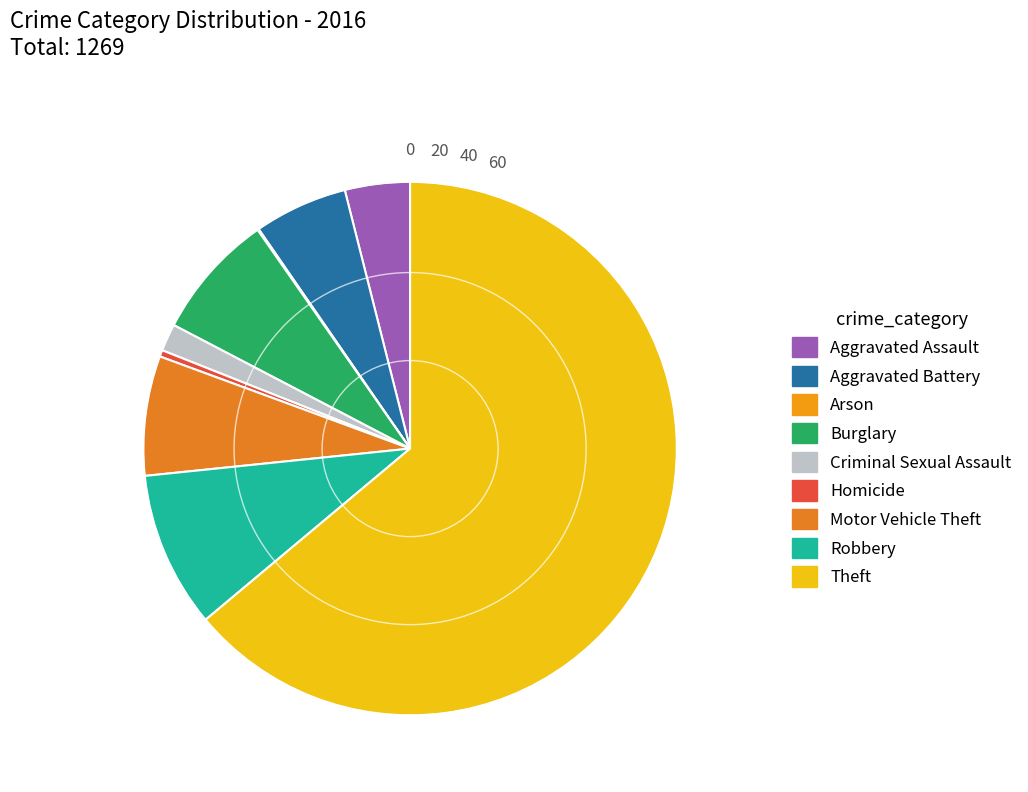

What percentage is the Burglary slice, to the nearest percent?

8%